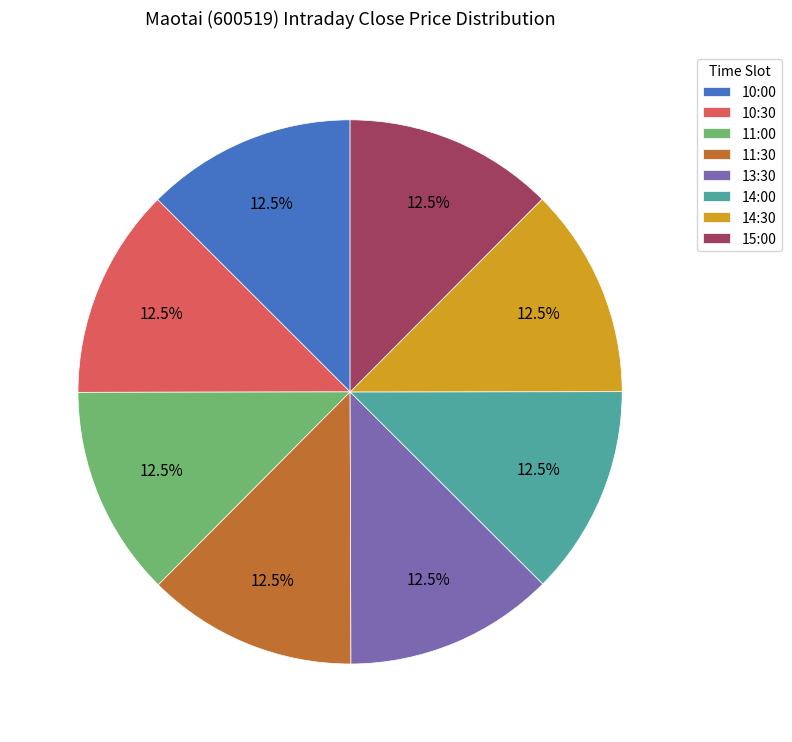

Count the number of slices in the pie.

8